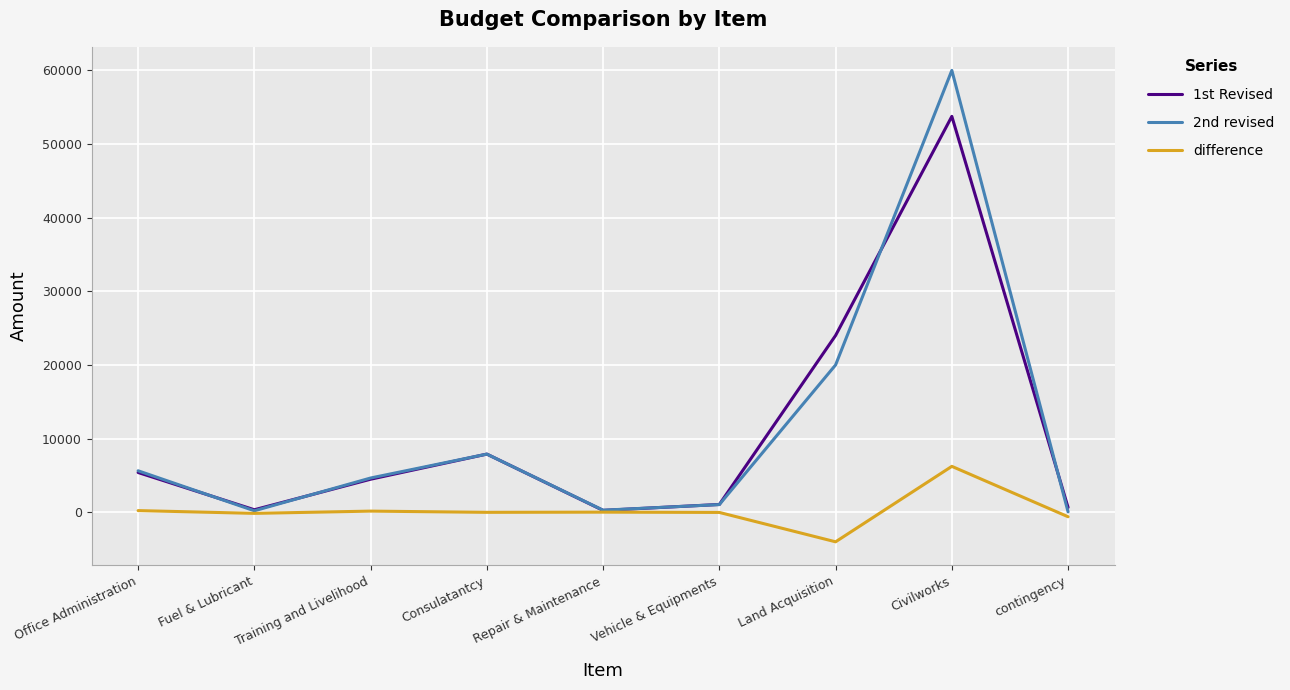

What are all the series names shown in the legend?

1st Revised, 2nd revised, difference